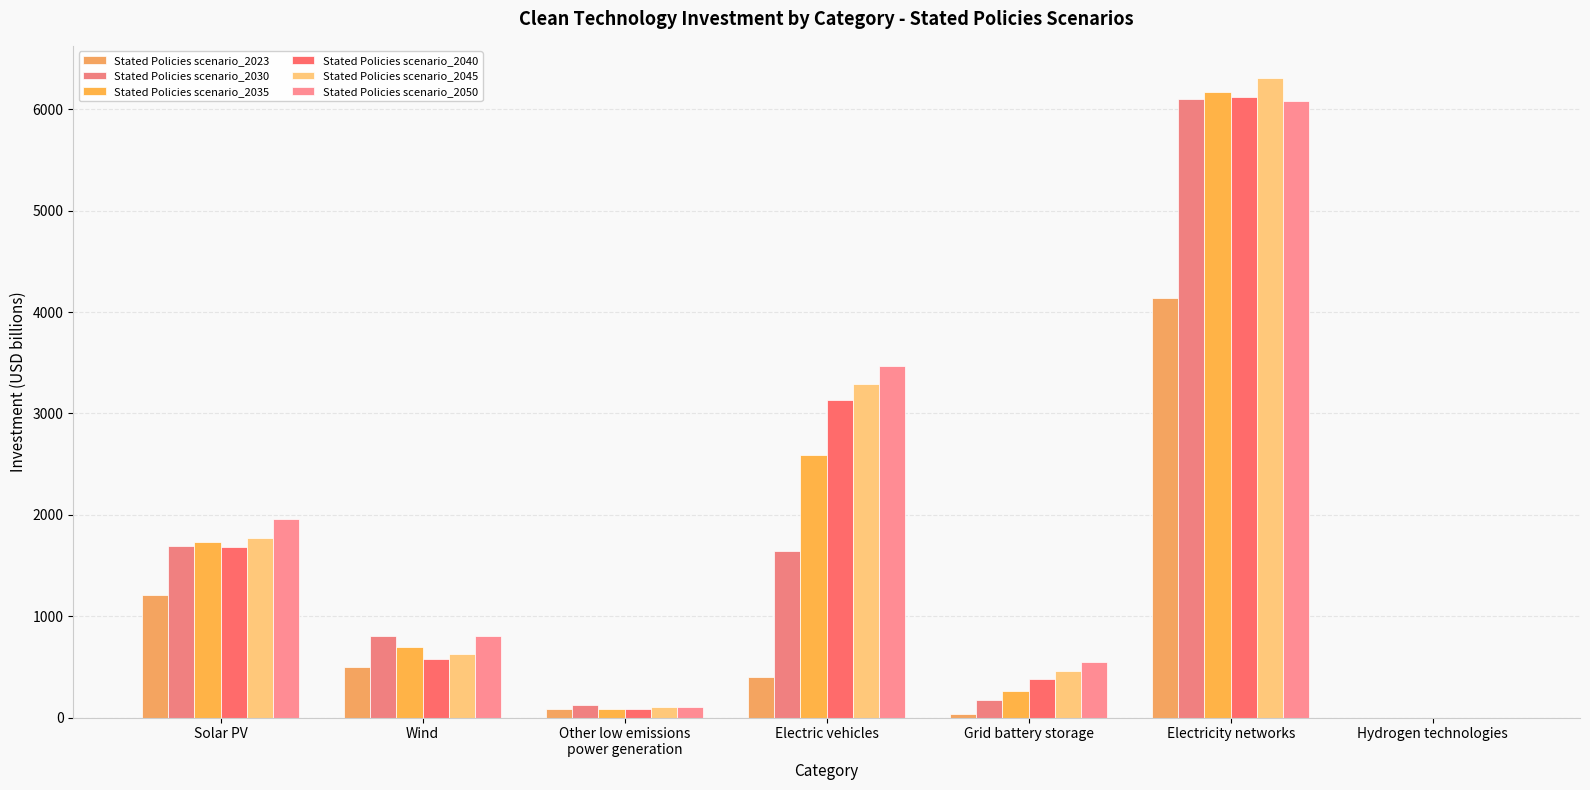

Rank the categories by Stated Policies scenario_2023 value from highest to lowest.

Electricity networks, Solar PV, Wind, Electric vehicles, Other low emissions
power generation, Grid battery storage, Hydrogen technologies